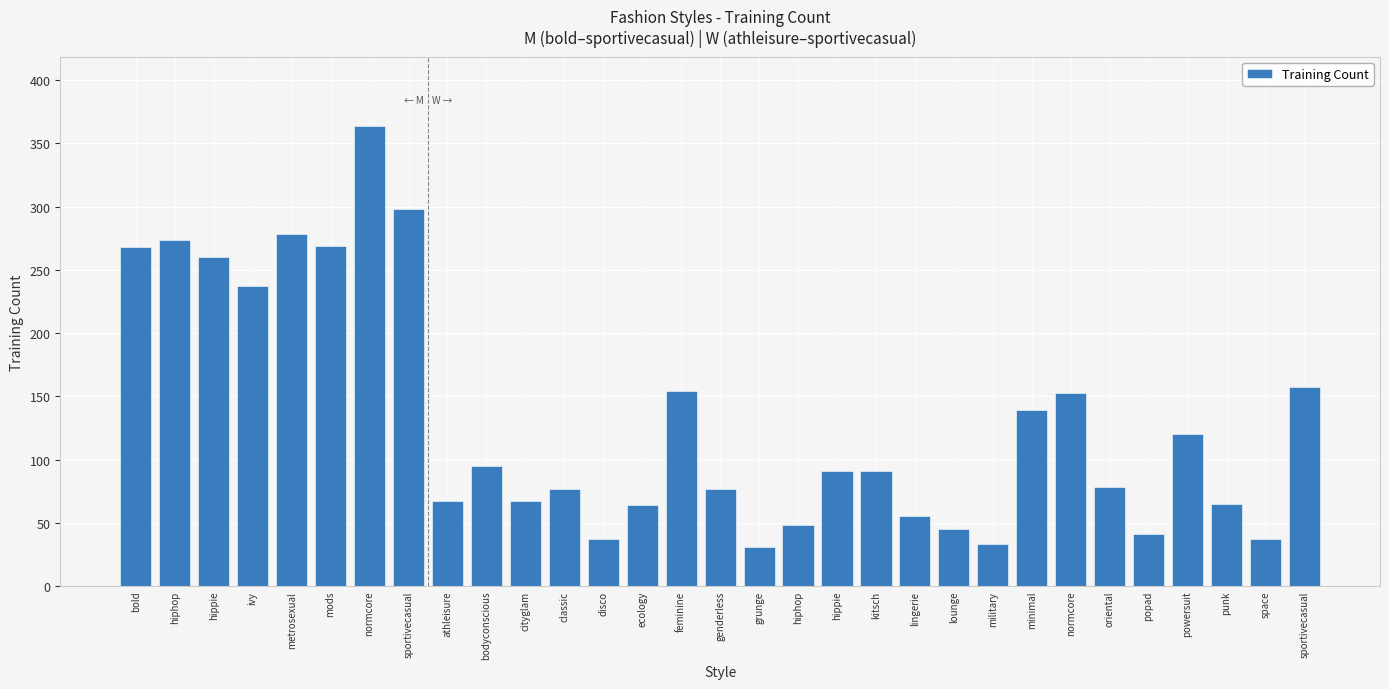

How many series are shown in this chart?

1